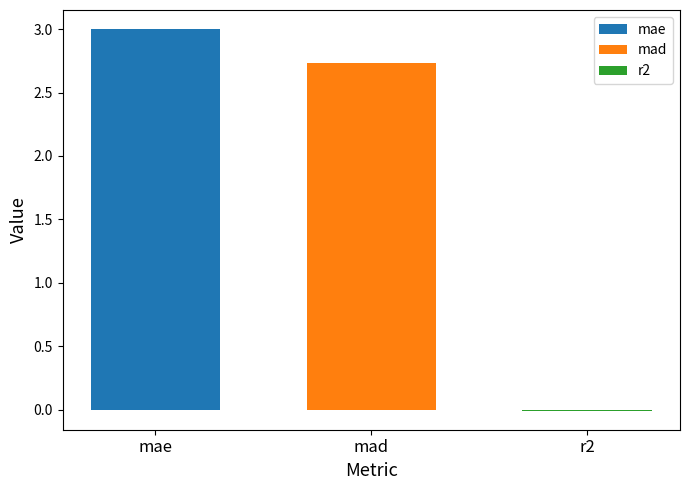

True or false: mad has a value of 2.7 at mad.

True